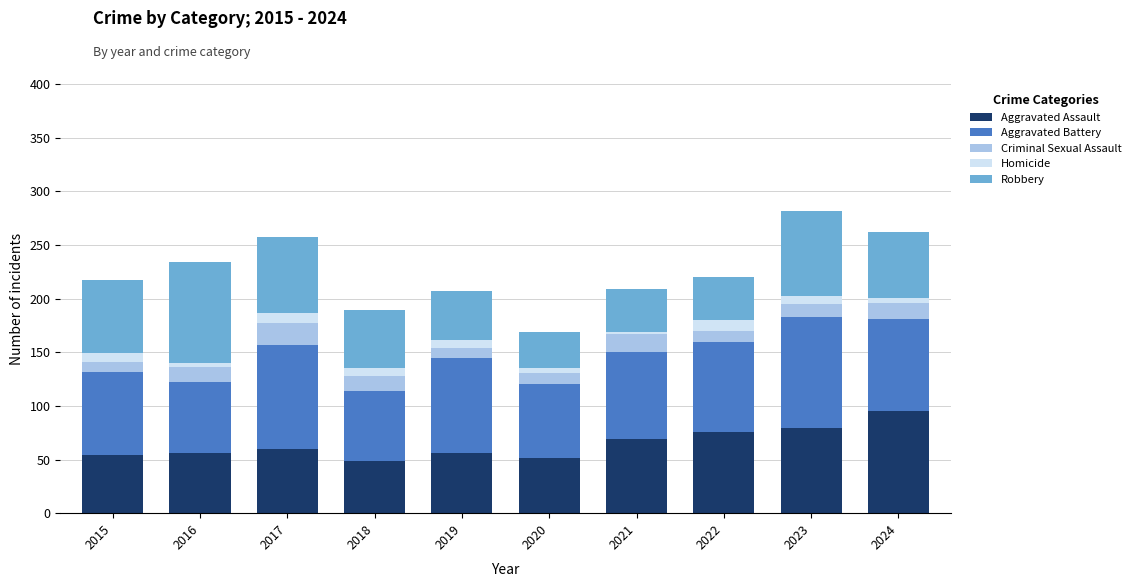

Is it true that Aggravated Assault equals 33 at 2017?

False